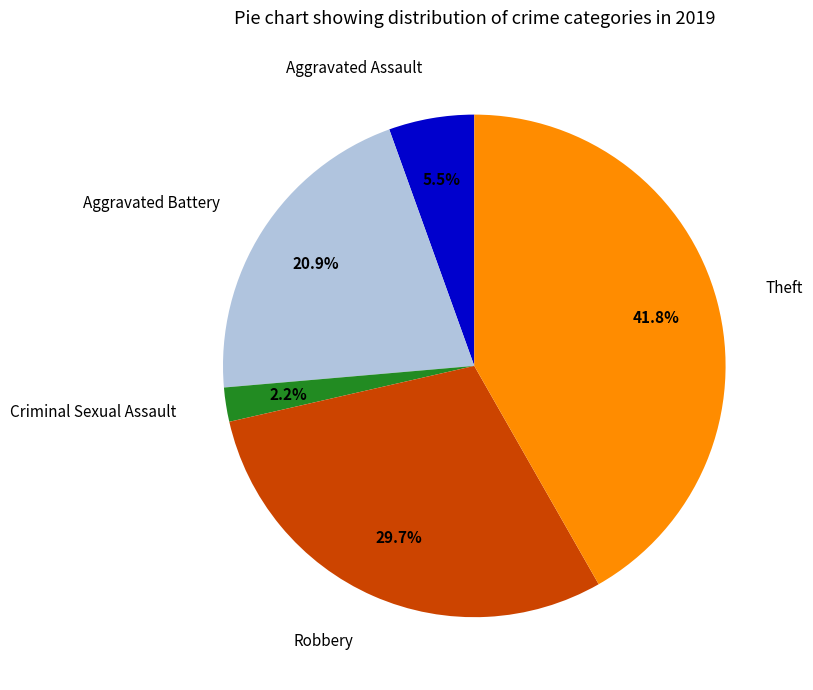

To the nearest percent, what is the combined percentage of Theft and Aggravated Assault?

47%